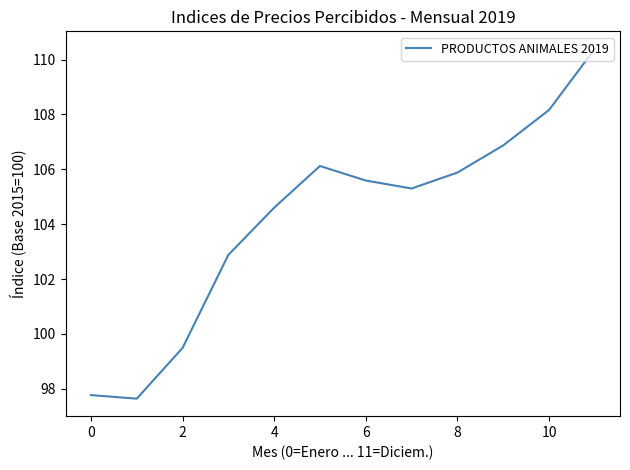

Reading left to right, what are all the values shown in this chart?

97.8	97.6	99.5	102.9	104.6	106.1	105.6	105.3	105.9	106.9	108.2	110.4